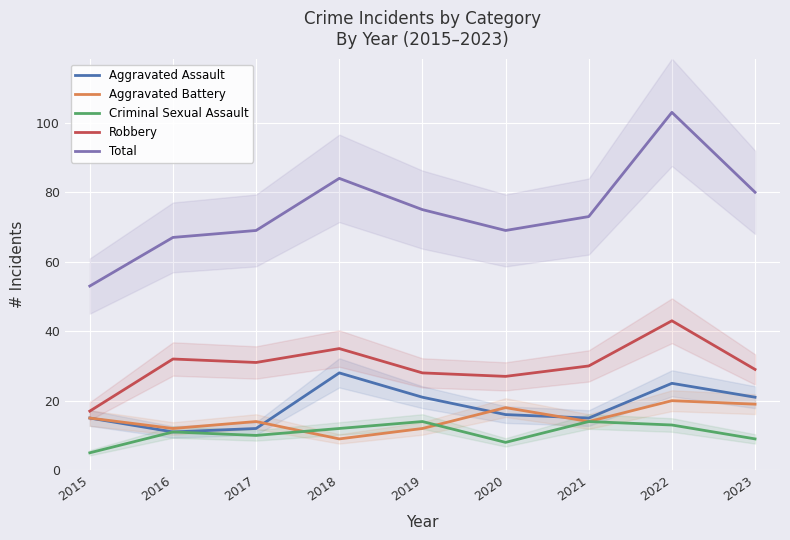

Reading right to left, what are all the values shown in this chart?

Aggravated Assault: 2023=21	2022=25	2021=15	2020=16	2019=21	2018=28	2017=12	2016=11	2015=15
Aggravated Battery: 2023=19	2022=20	2021=14	2020=18	2019=12	2018=9	2017=14	2016=12	2015=15
Criminal Sexual Assault: 2023=9	2022=13	2021=14	2020=8	2019=14	2018=12	2017=10	2016=11	2015=5
Robbery: 2023=29	2022=43	2021=30	2020=27	2019=28	2018=35	2017=31	2016=32	2015=17
Total: 2023=80	2022=103	2021=73	2020=69	2019=75	2018=84	2017=69	2016=67	2015=53